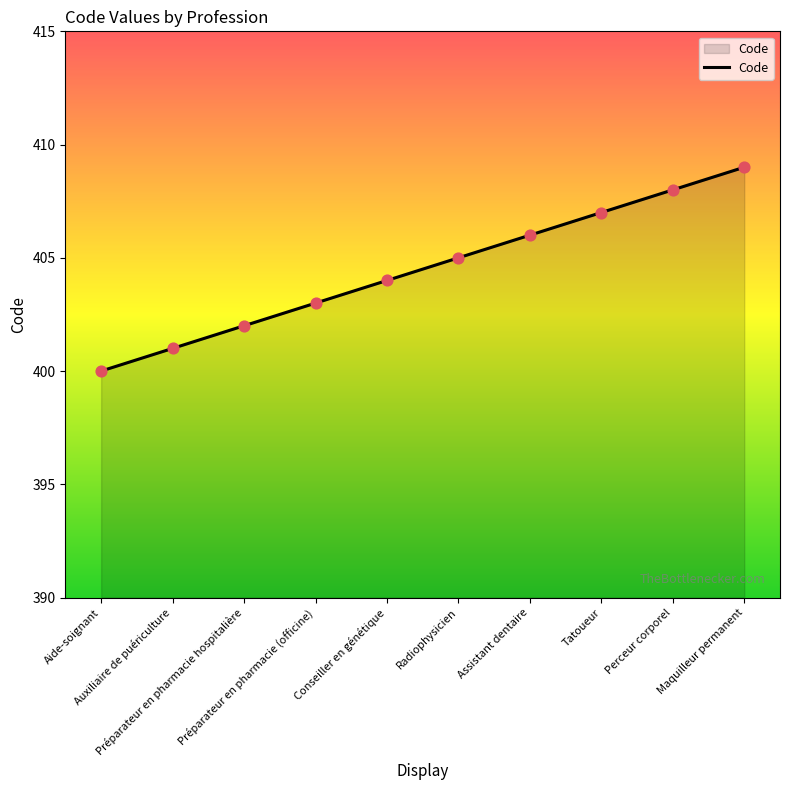

Between Auxiliaire de puériculture and Maquilleur permanent, which is larger?

Maquilleur permanent